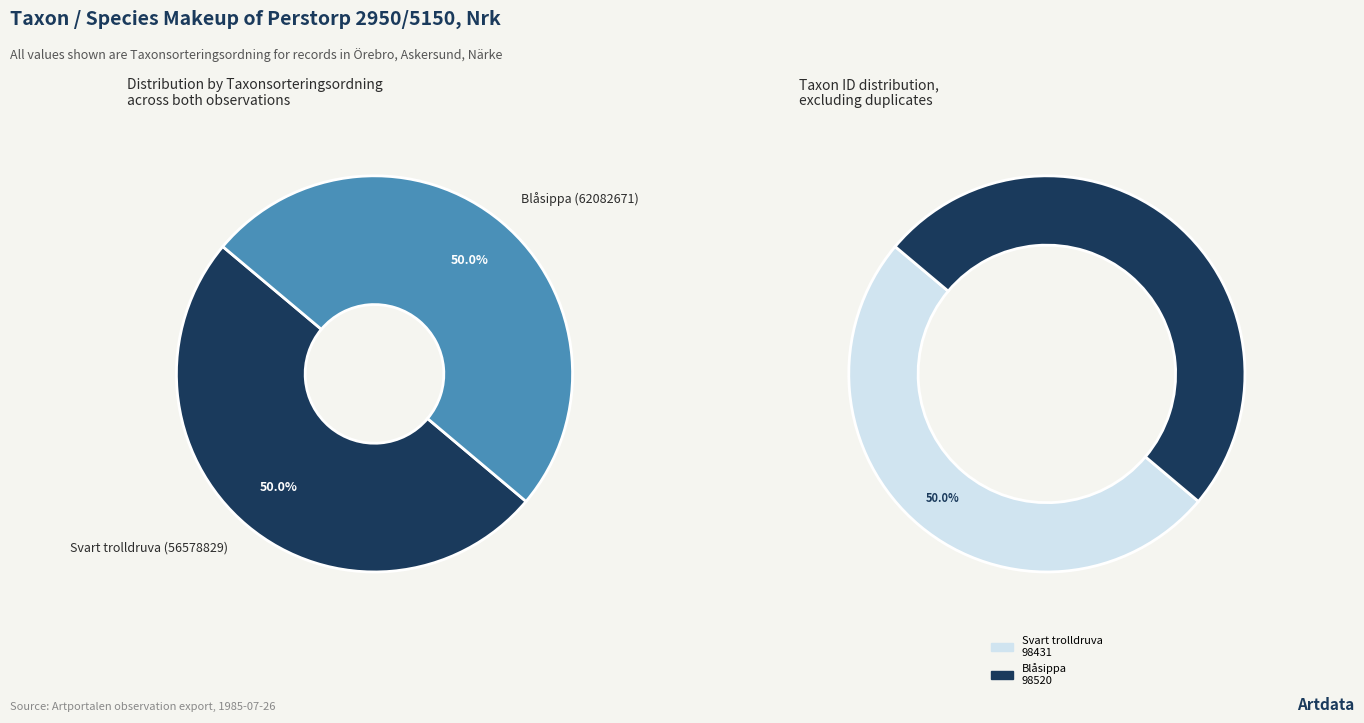

Approximately how many times larger is the value at Svart trolldruva (56578829) compared to Blåsippa (62082671)?

1.0